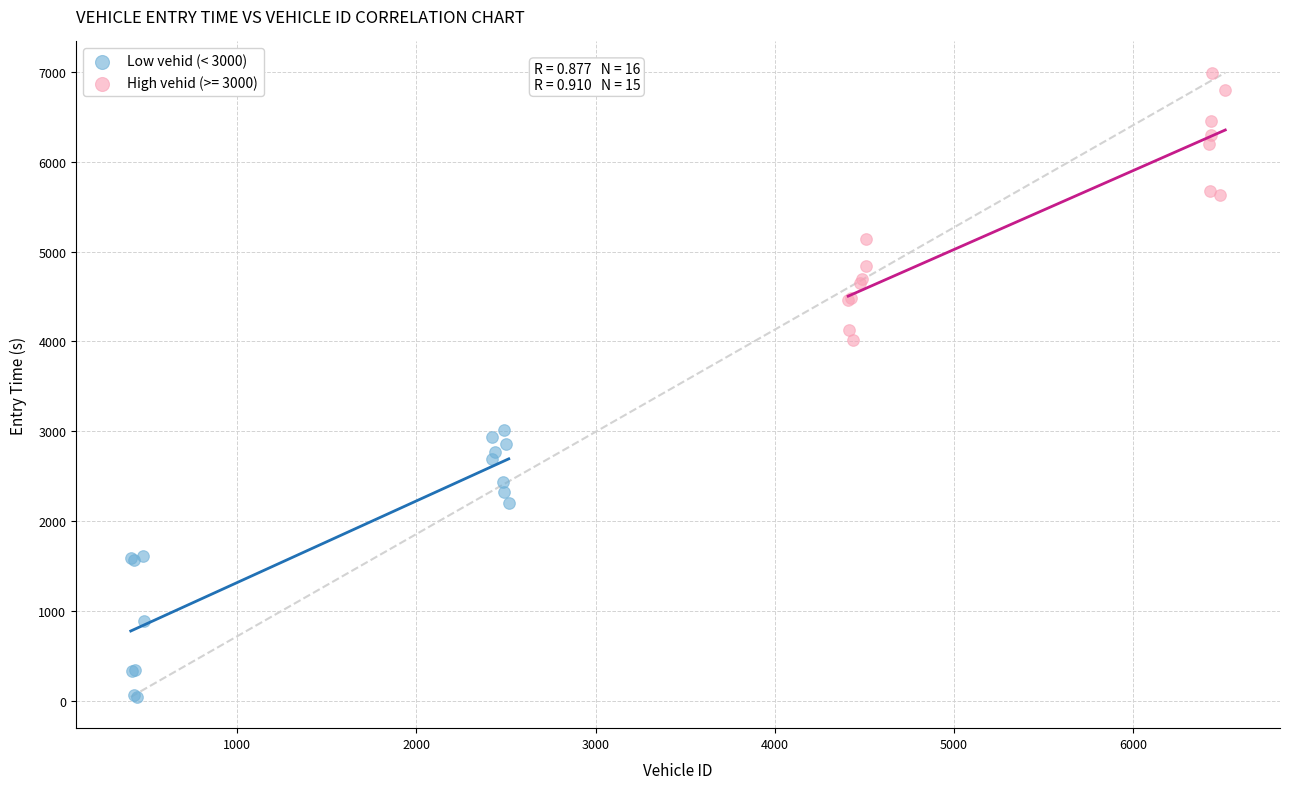

Which series contains the highest Y value?

High vehid (>= 3000)